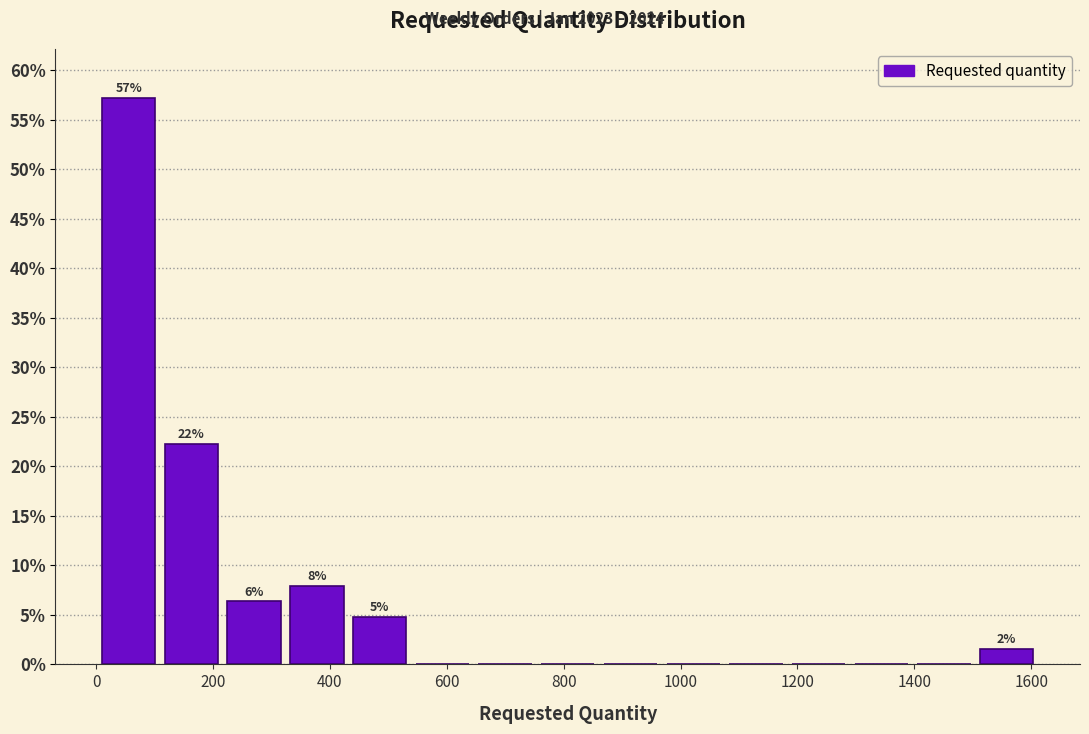

Which range on the x-axis has the tallest bar?

20 to 120